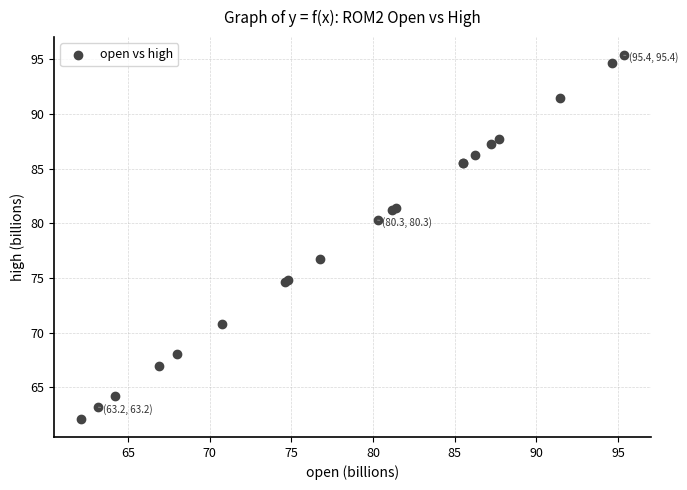

What Y value in the scatter plot is closest to 78?

76.7